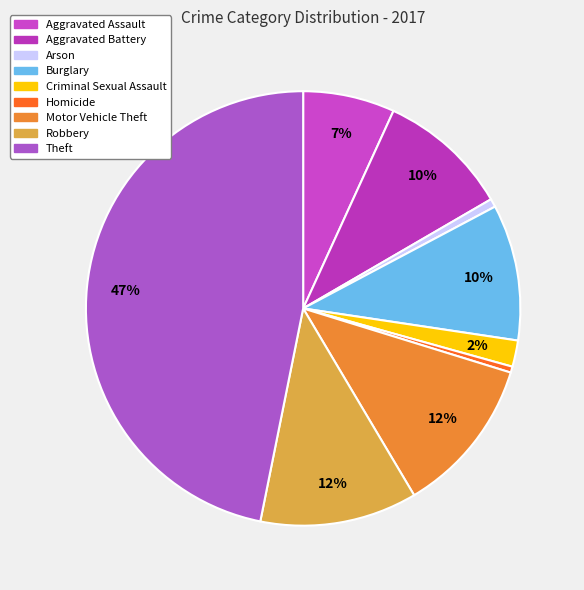

To the nearest percent, what percentage of the pie is Criminal Sexual Assault?

2%